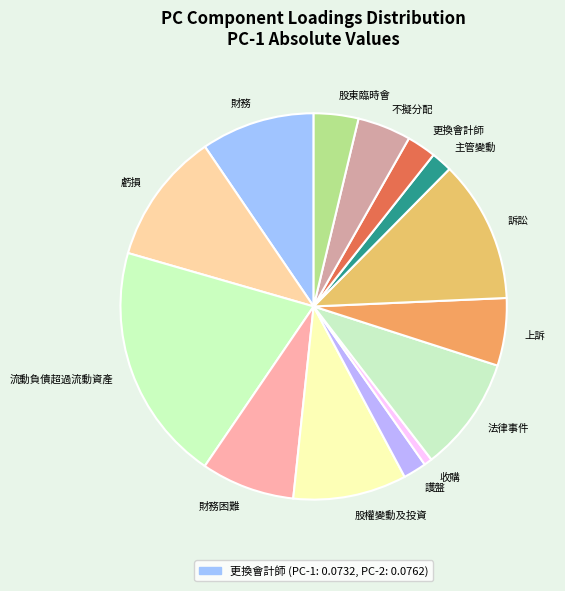

Does any single category account for the majority?

No